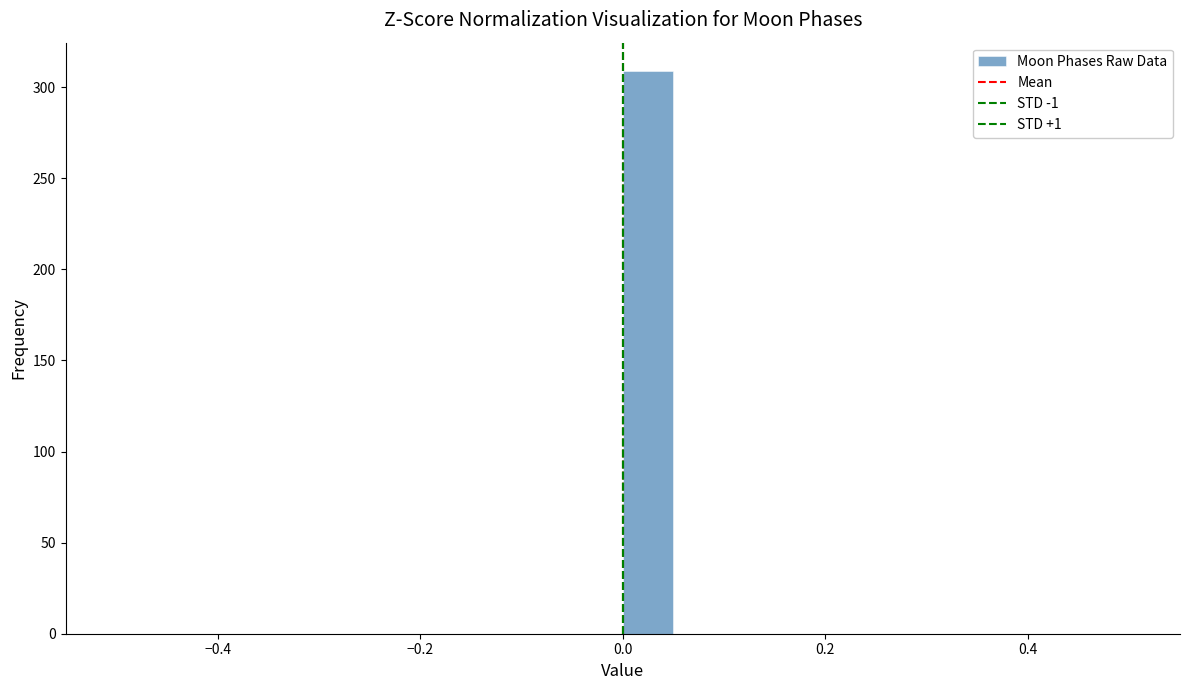

Read against the x-axis, roughly where is the centre of the tallest bar?

0.02